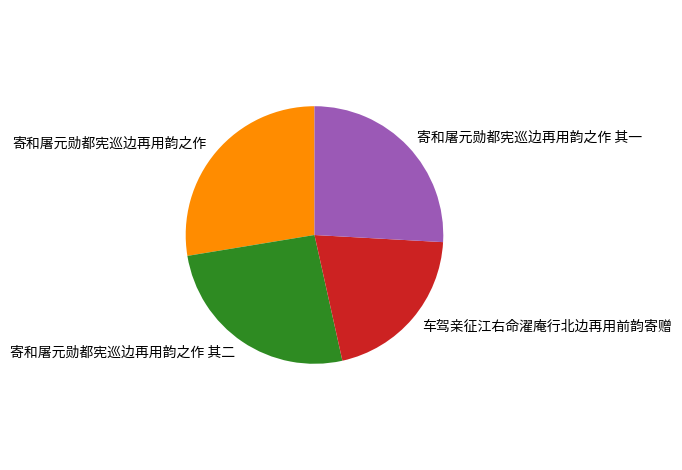

Is there a majority slice in this chart?

No